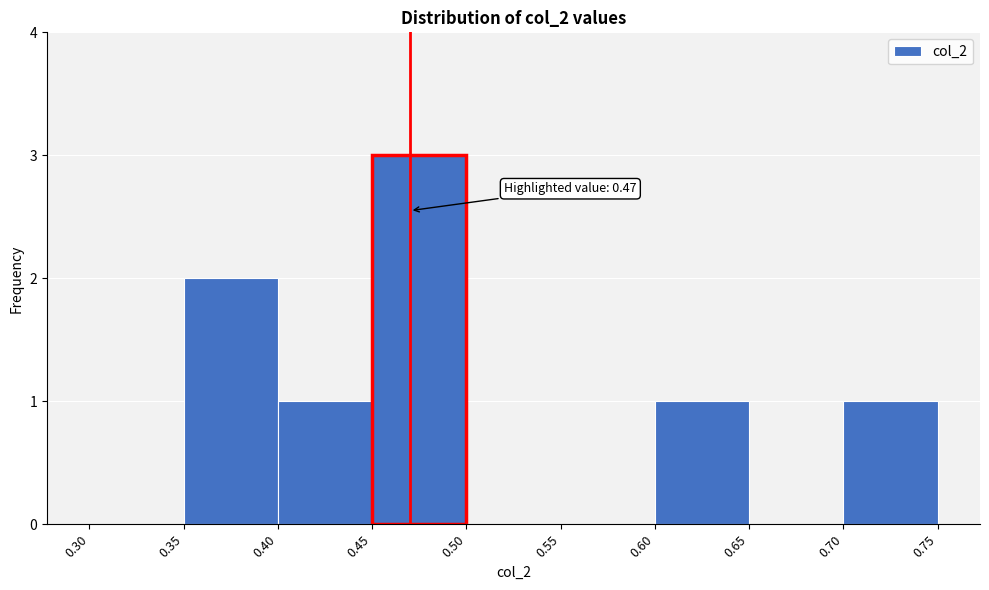

Over which range of the x-axis is the bar tallest?

0.45 to 0.50